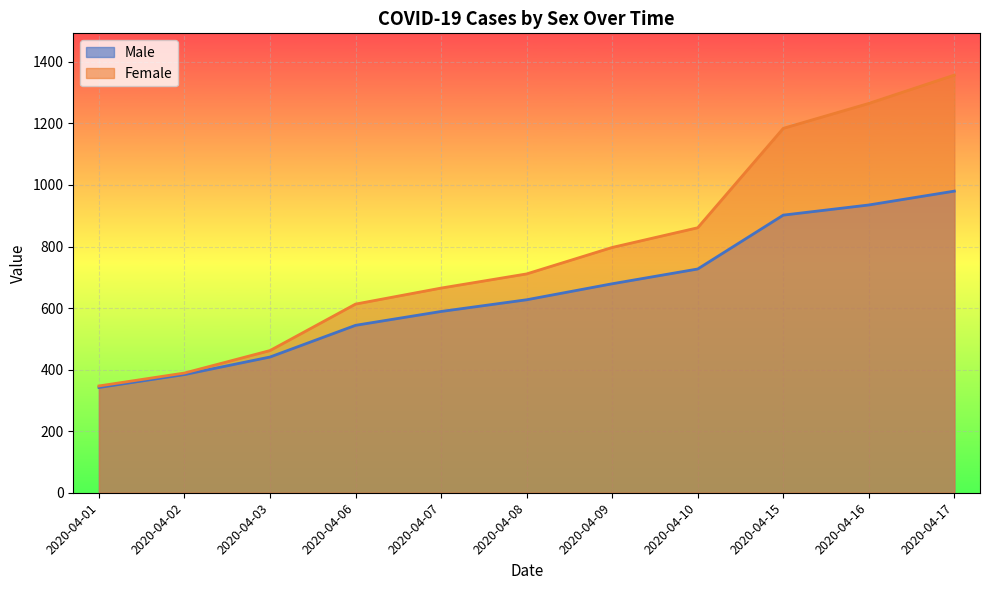

What are all the series names shown in the legend?

Male, Female